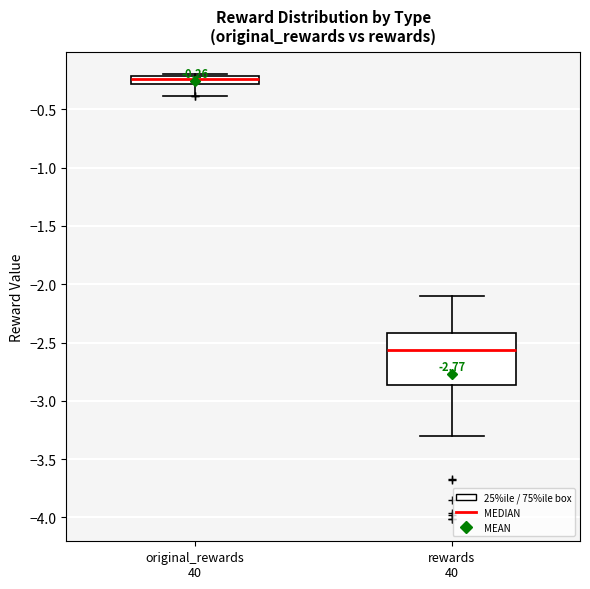

Comparing the boxes themselves (not the whiskers), which one is the tallest?

rewards 40